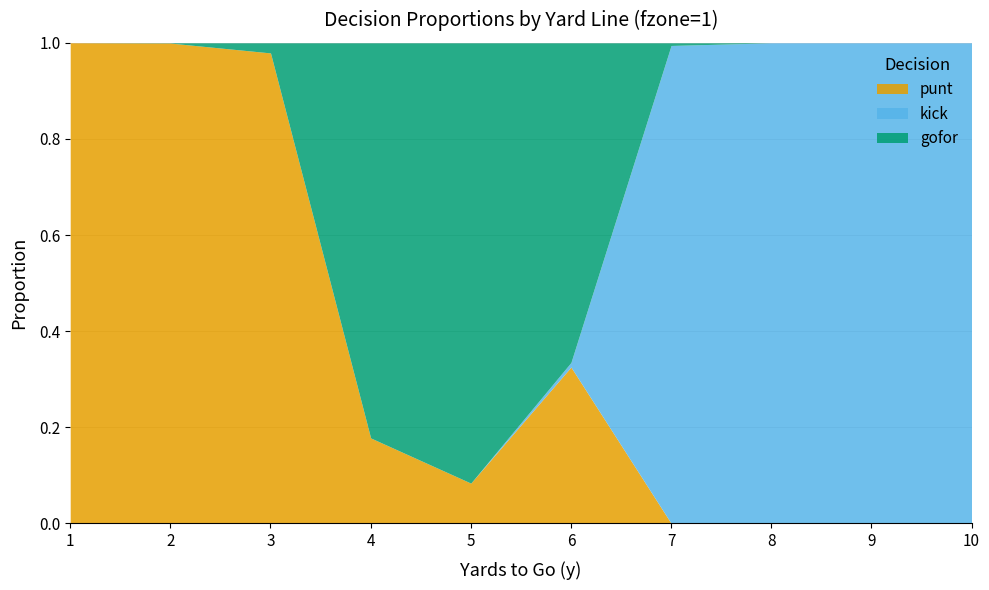

At 8, list the series in order from smallest to largest.

punt, gofor, kick